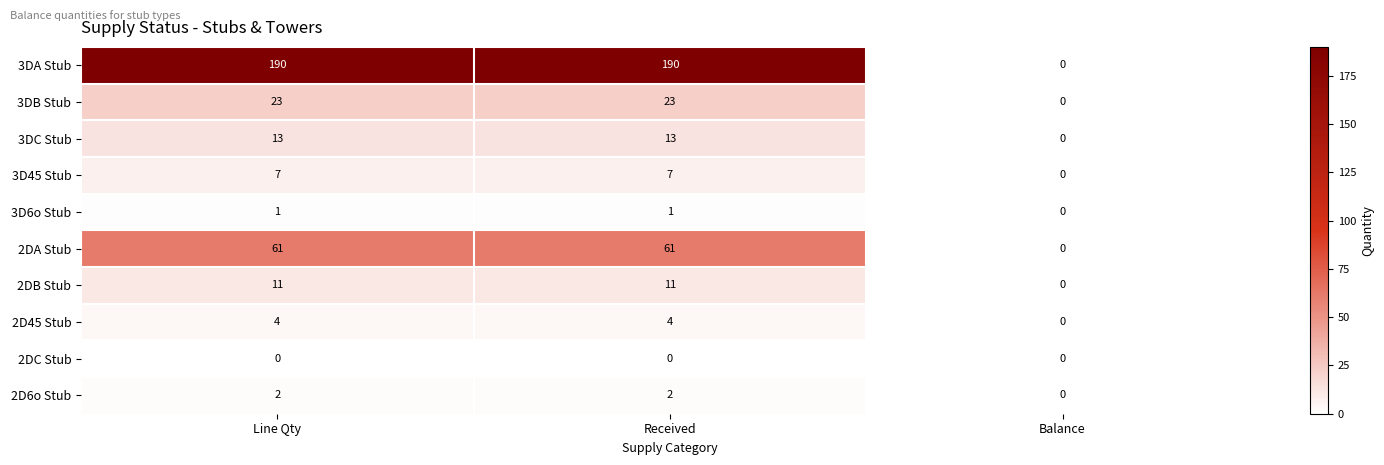

Between Received and Balance, which series saw the biggest shift?

3DA Stub